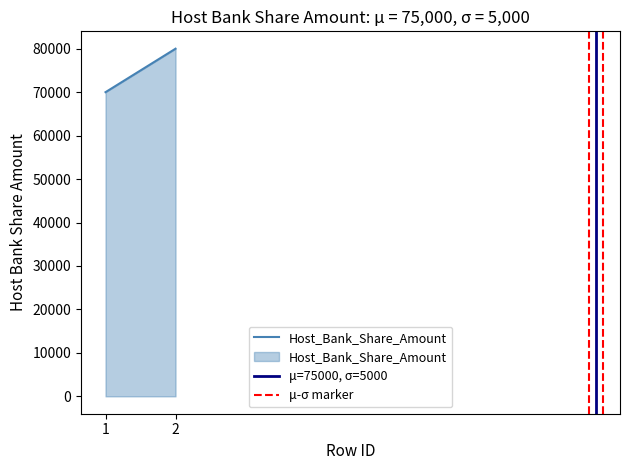

List the series in order of their peak value, lowest first.

μ=75000, σ=5000, μ-σ marker, Host_Bank_Share_Amount